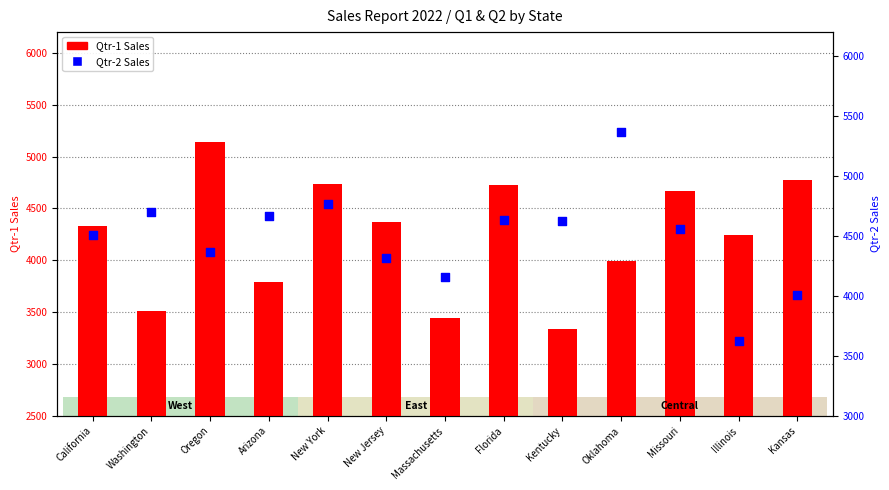

At how many categories does at least one series exceed 5026?

2